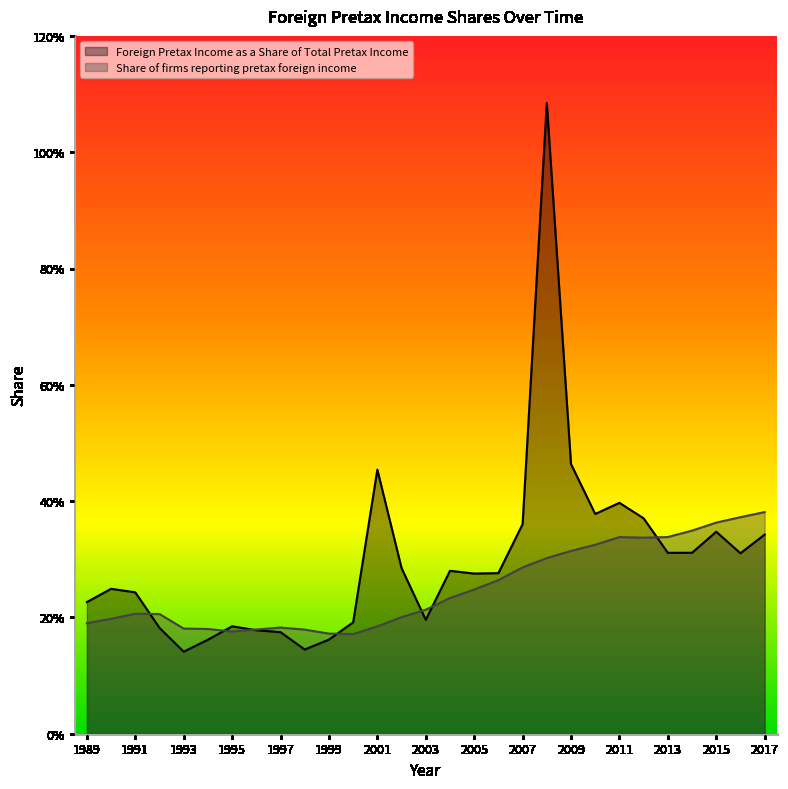

Where do Share of firms reporting pretax foreign income and Foreign Pretax Income as a Share of Total Pretax Income first cross each other?

1991 and 1992